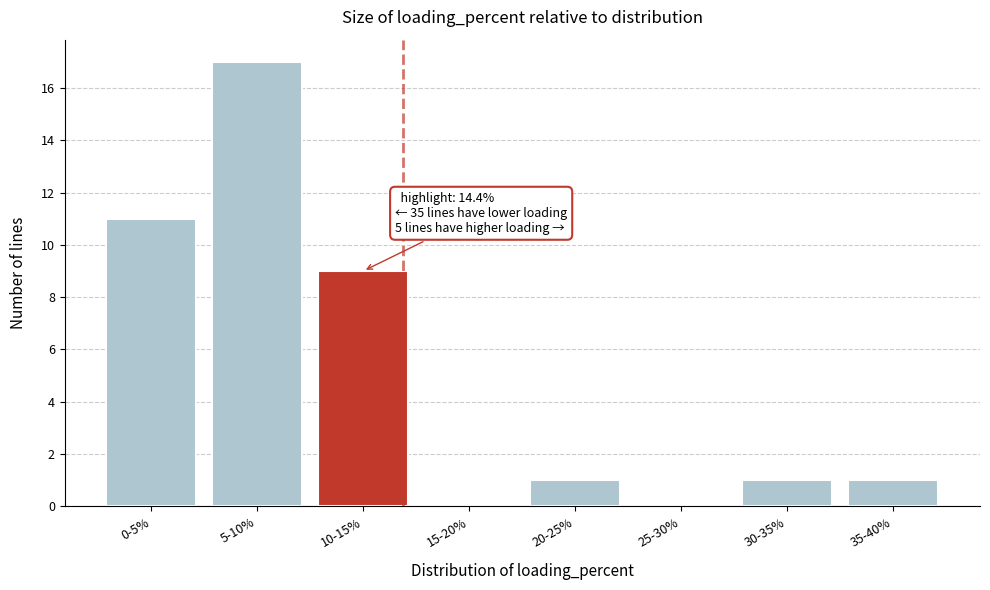

Reading left to right, what are all the values shown in this chart?

0-5%=11	5-10%=17	10-15%=9	15-20%=0	20-25%=1	25-30%=0	30-35%=1	35-40%=1